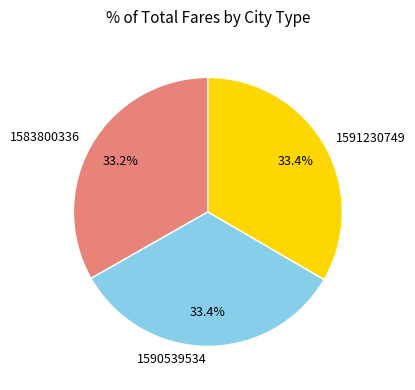

To the nearest percent, what is the average slice percentage?

33%